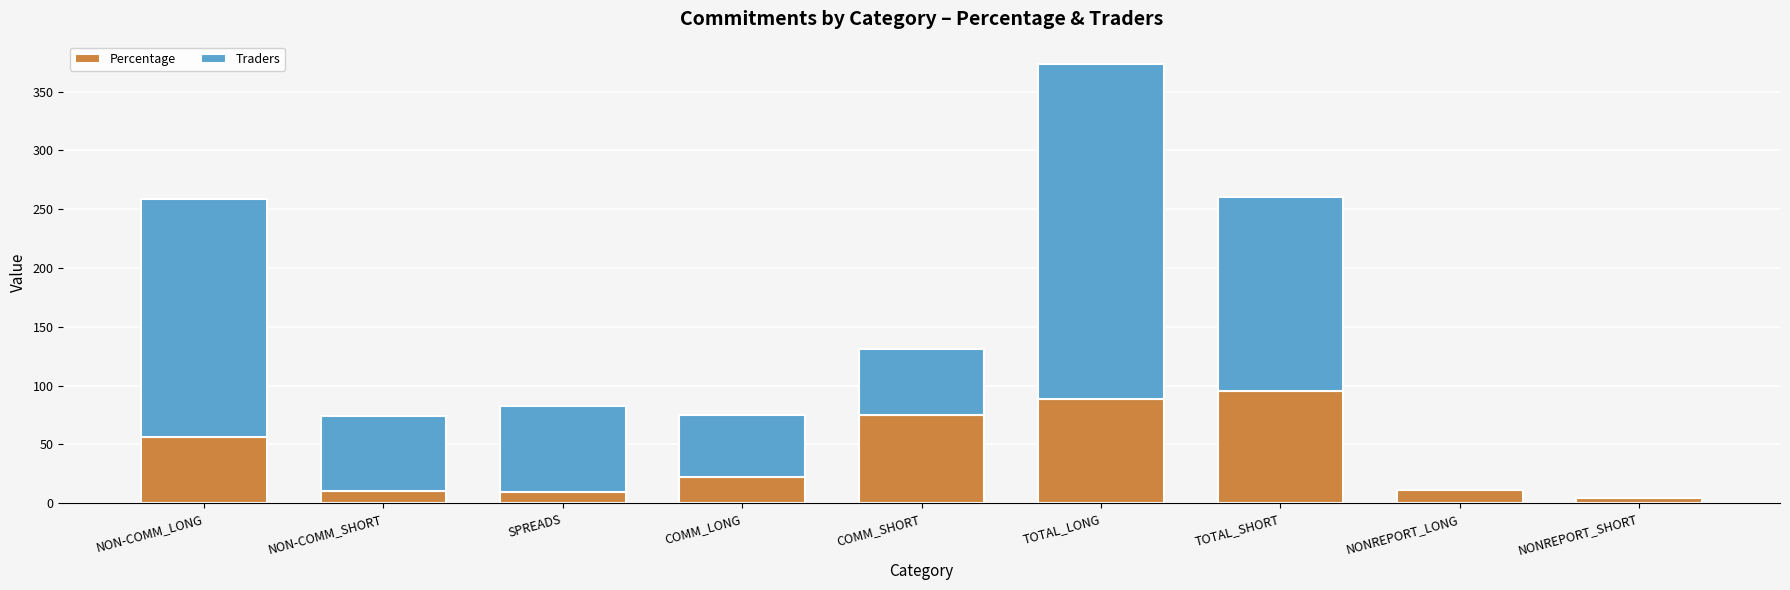

What is the difference between the Percentage values at NONREPORT_LONG and SPREADS?

1.9